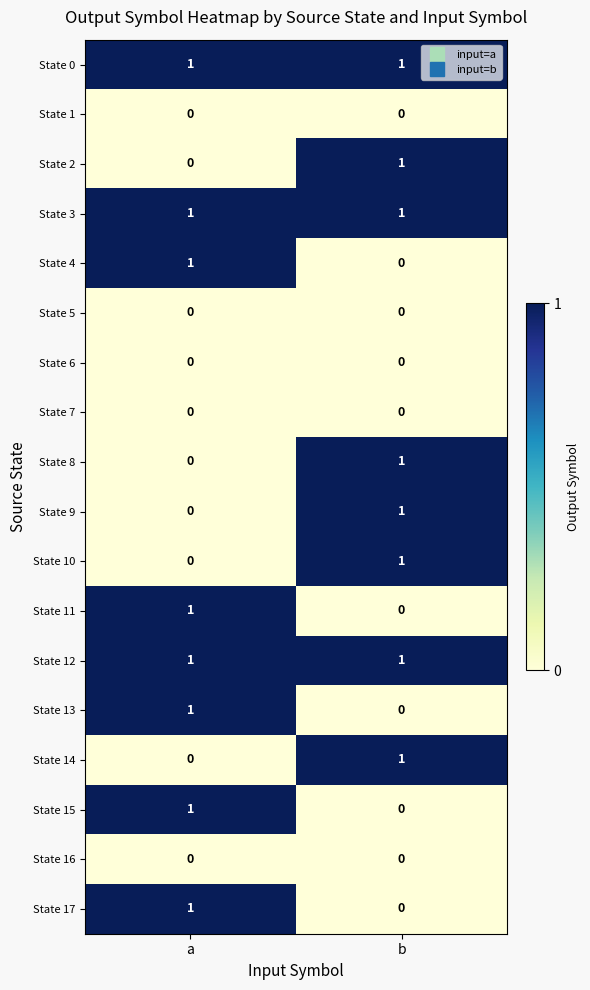

At which label does State 13 reach its minimum?

b